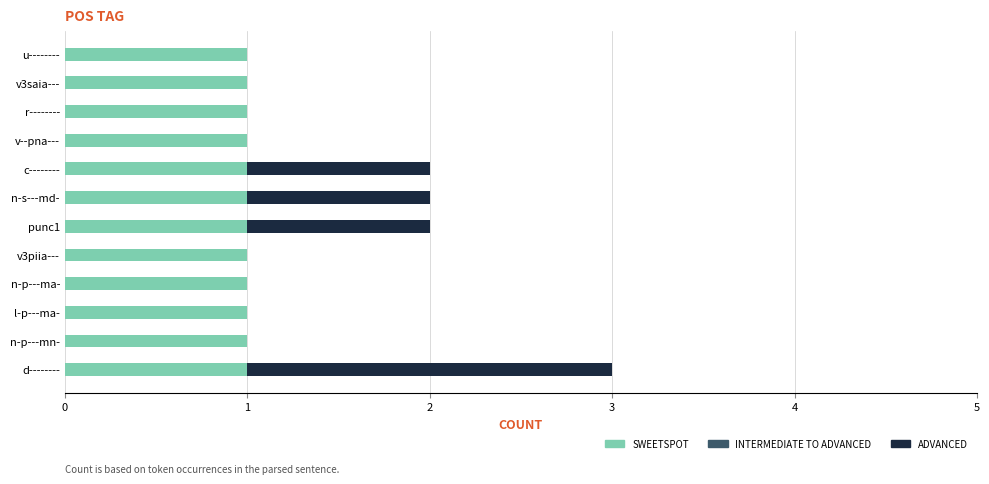

The value of SWEETSPOT at v3piia--- is 1. True or false?

True